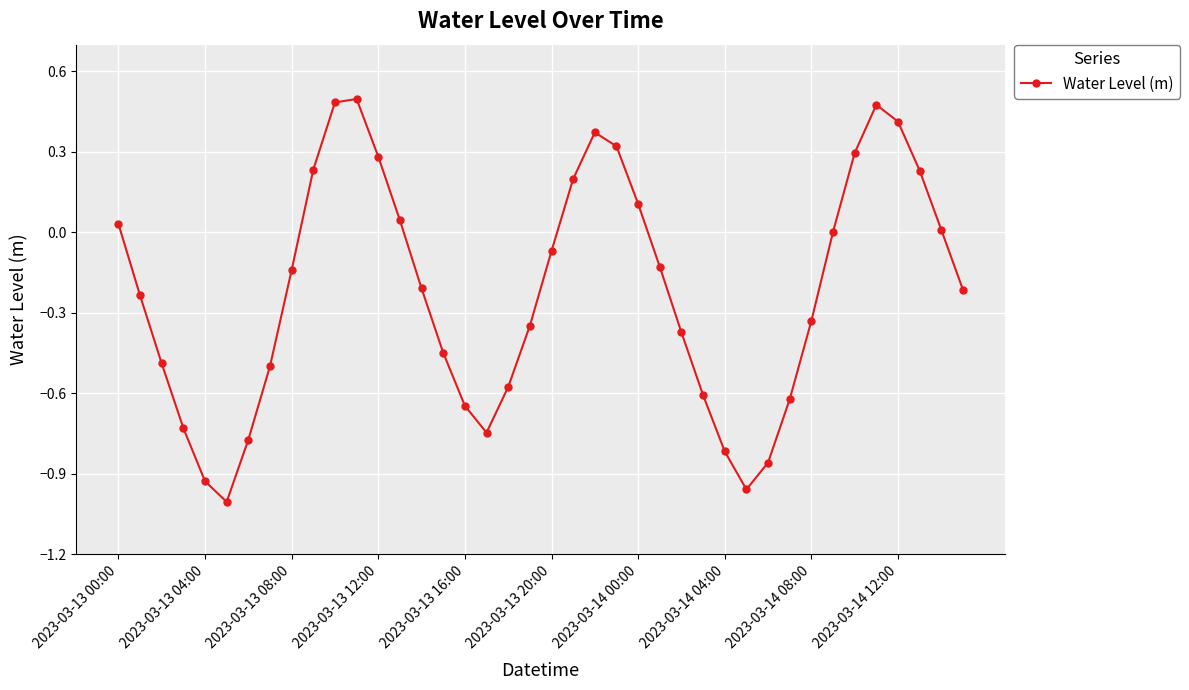

What is the difference between the maximum and minimum values?

1.5